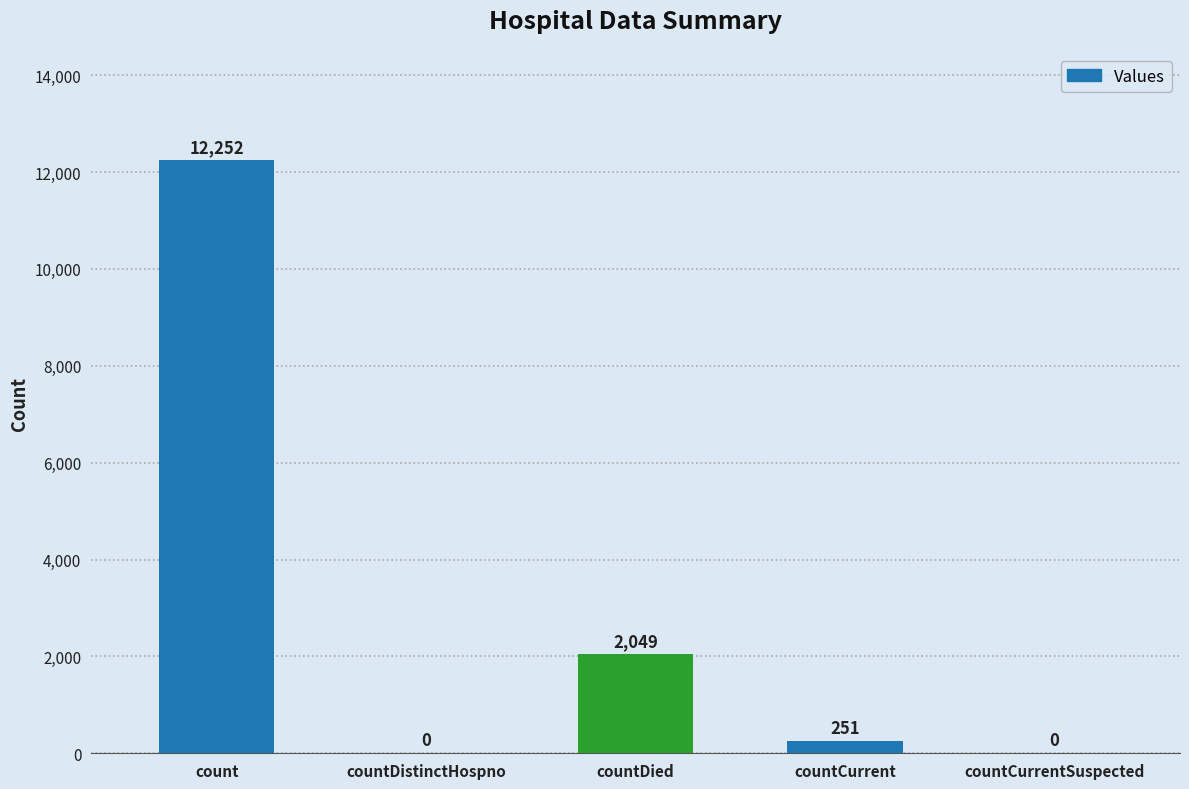

How many values are above zero?

3